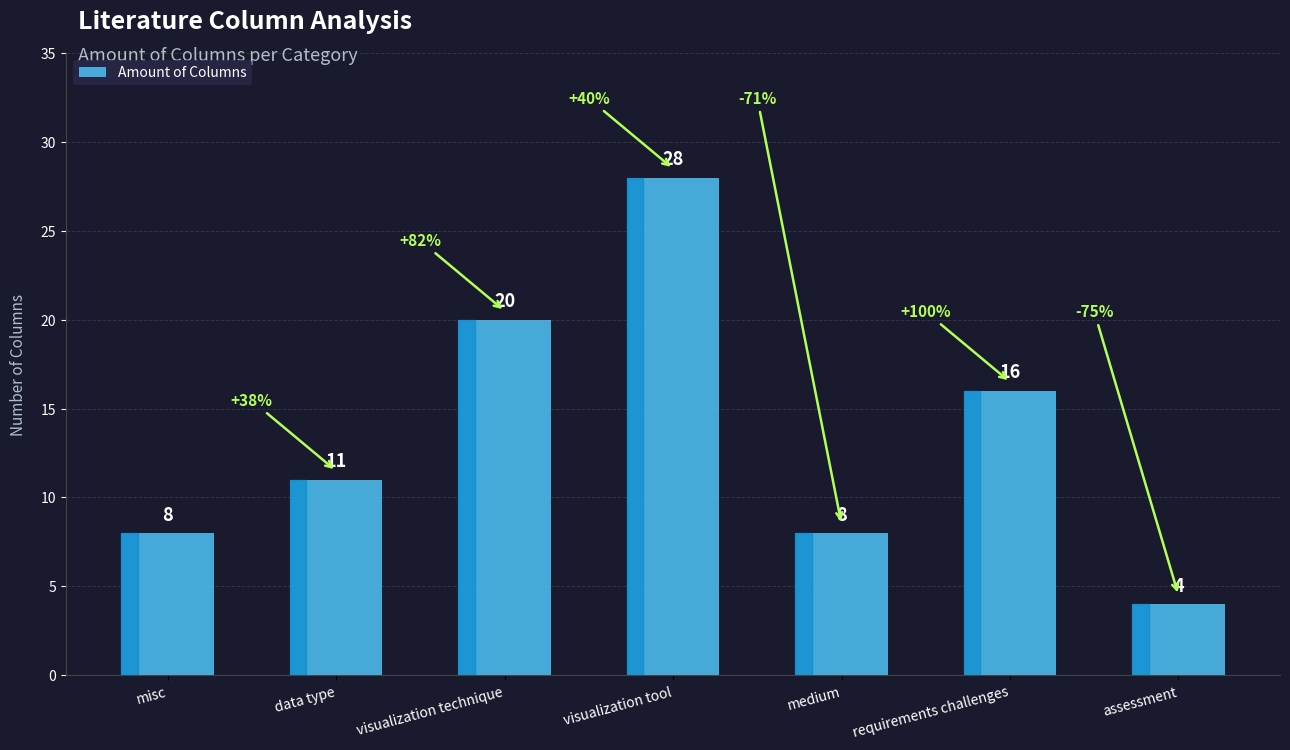

What is the ratio of the value at misc to the value at visualization tool?

0.3